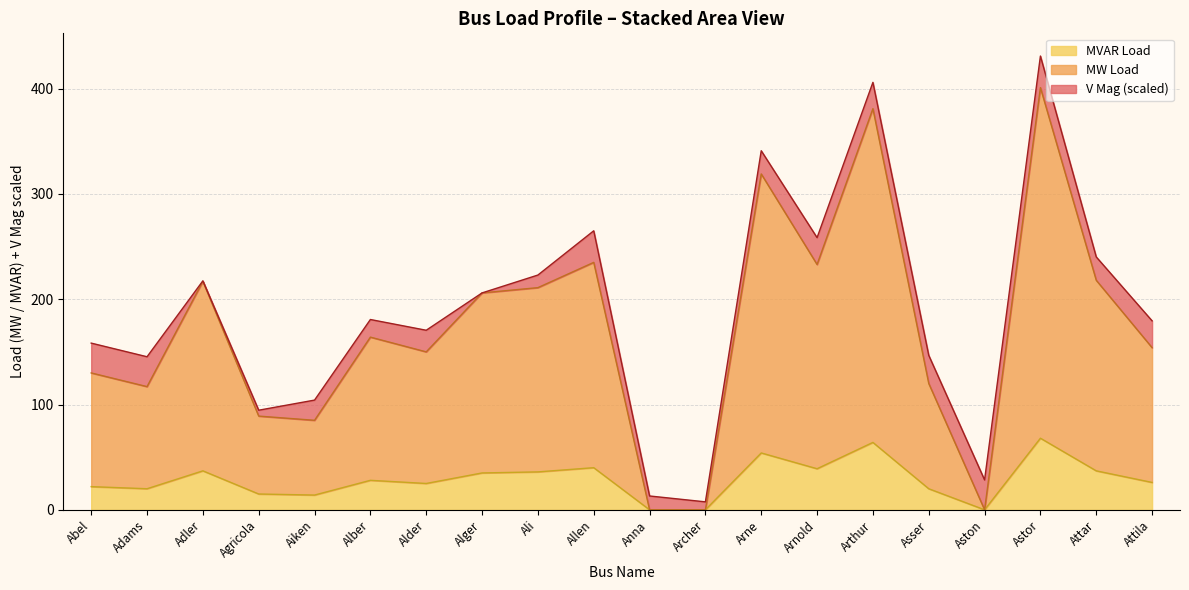

The MW Load series shows 85 at Aiken. True or false?

True